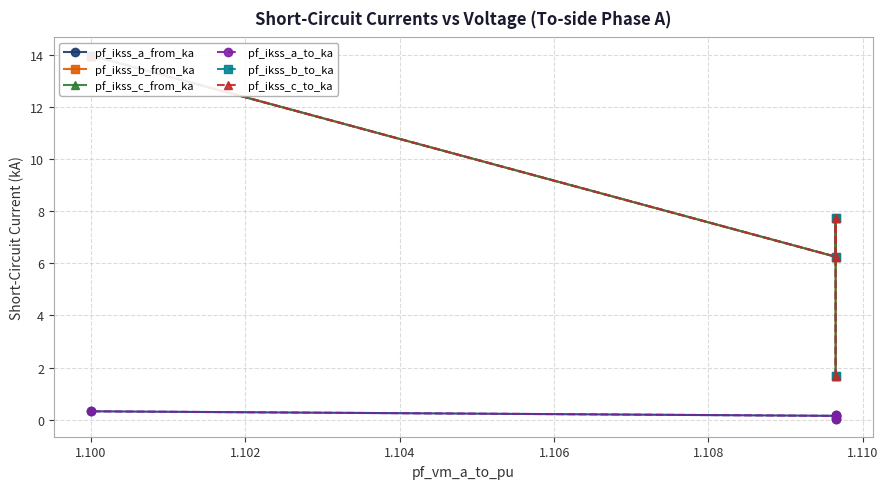

What is the difference between the maximum and minimum values in the pf_ikss_a_from_ka series?

0.3